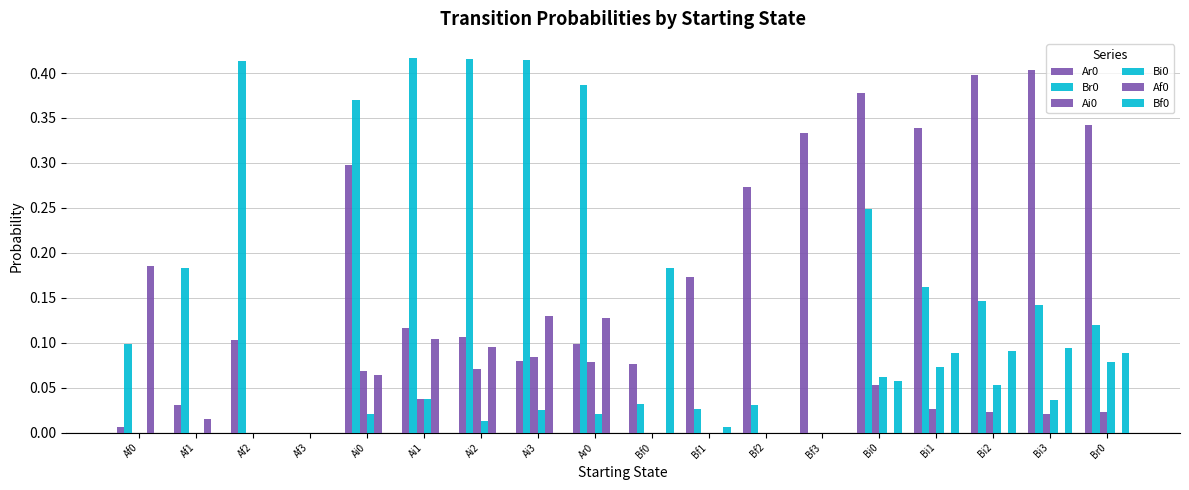

At which category does the chart reach its minimum across all series?

Af3